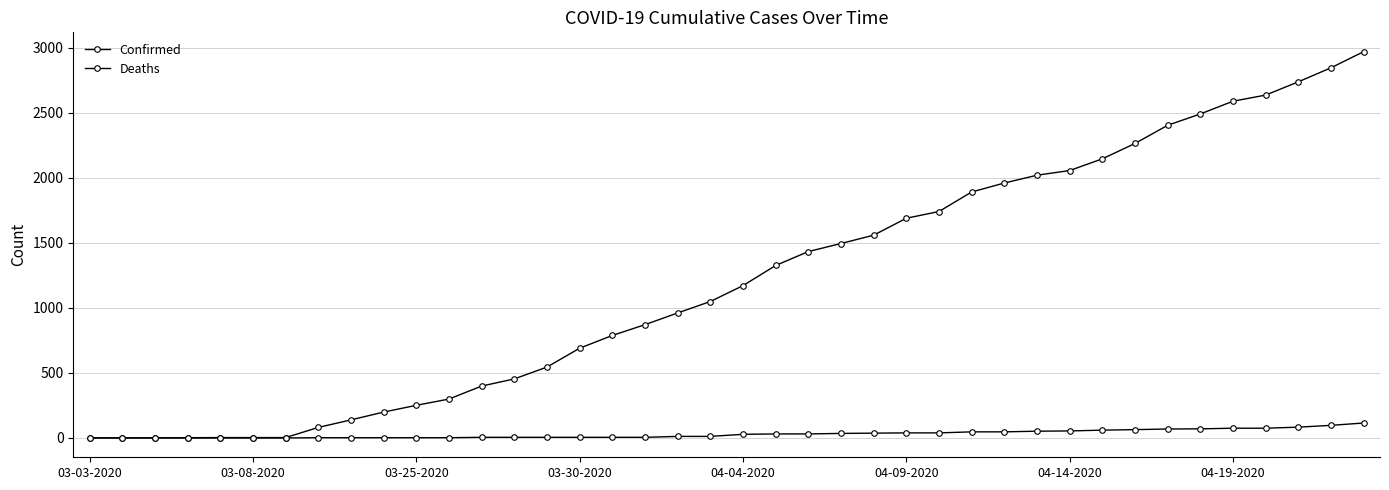

Is this an area chart (filled region under the line)?

No